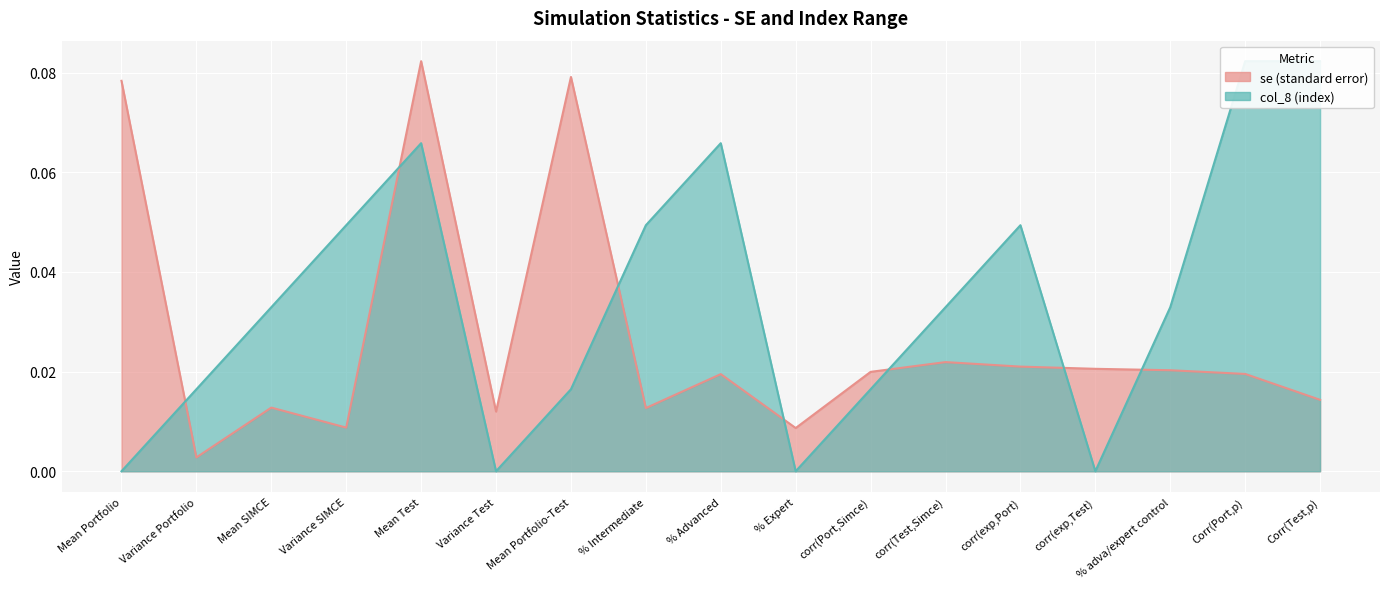

List the series in order of their overall mean, lowest first.

se, col_8